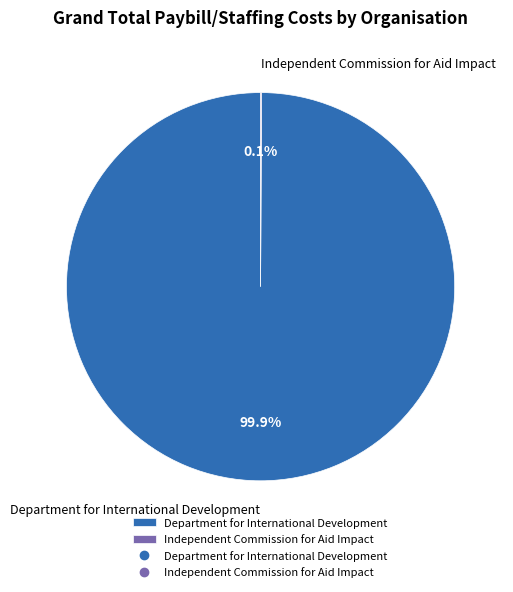

What percentage is NOT represented by Department for International Development?

0.1%